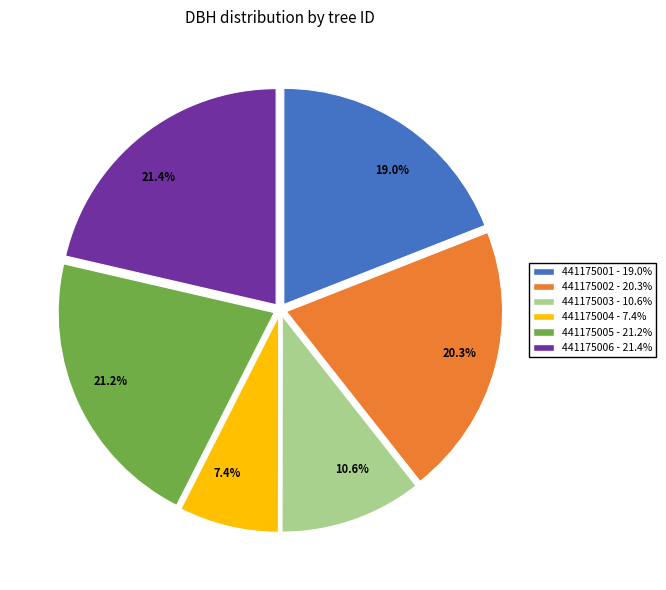

What is the ratio of the value at 441175006 to the value at 441175002?

1.1